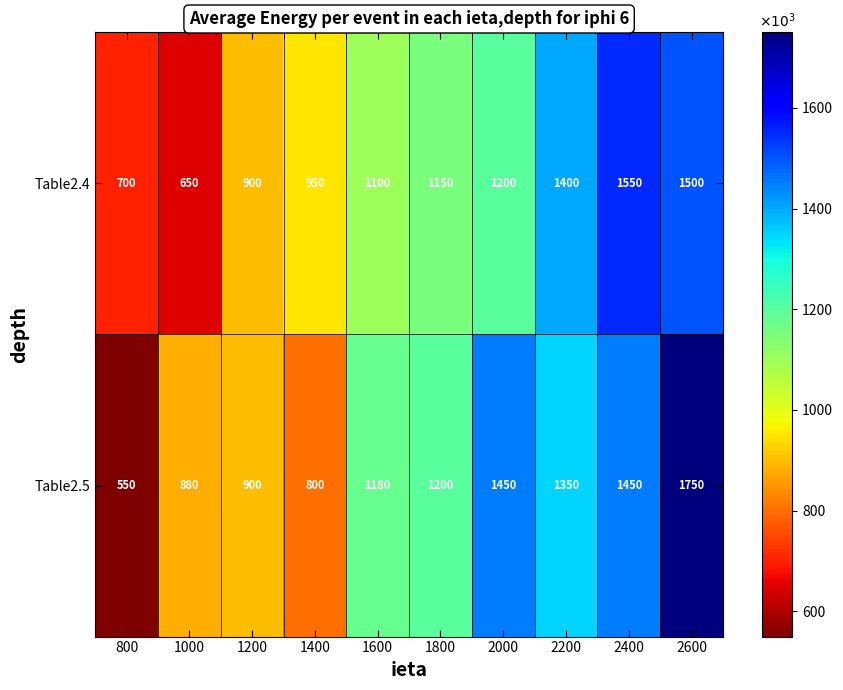

What is the total value across all series at 2400?

3000